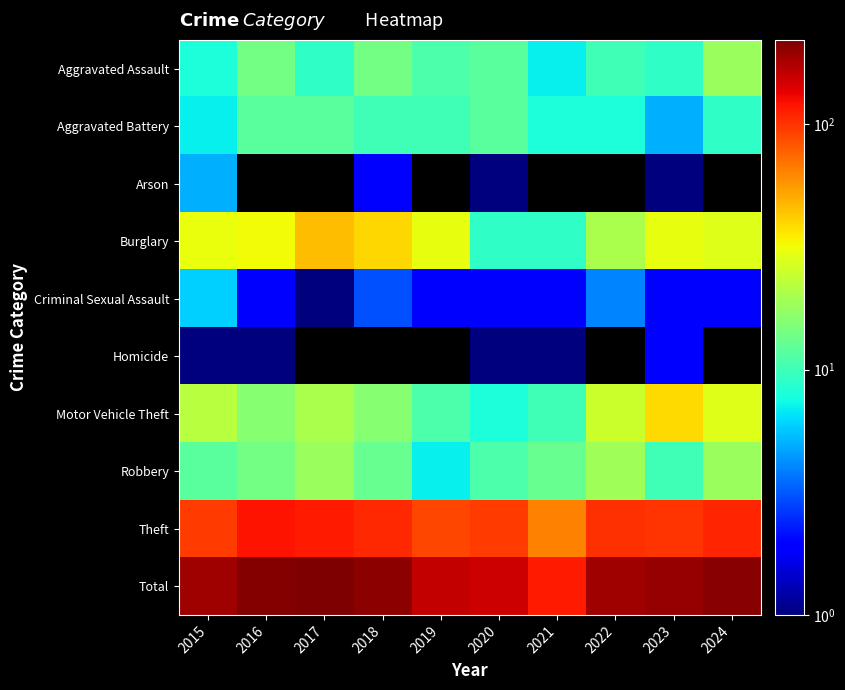

Which series changed the most between 2018 and 2019?

Total